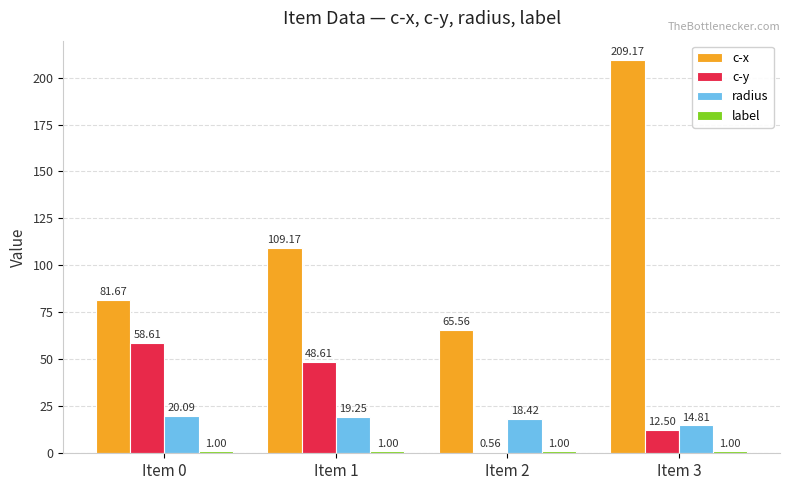

At which category is the sum across all series the highest?

Item 3